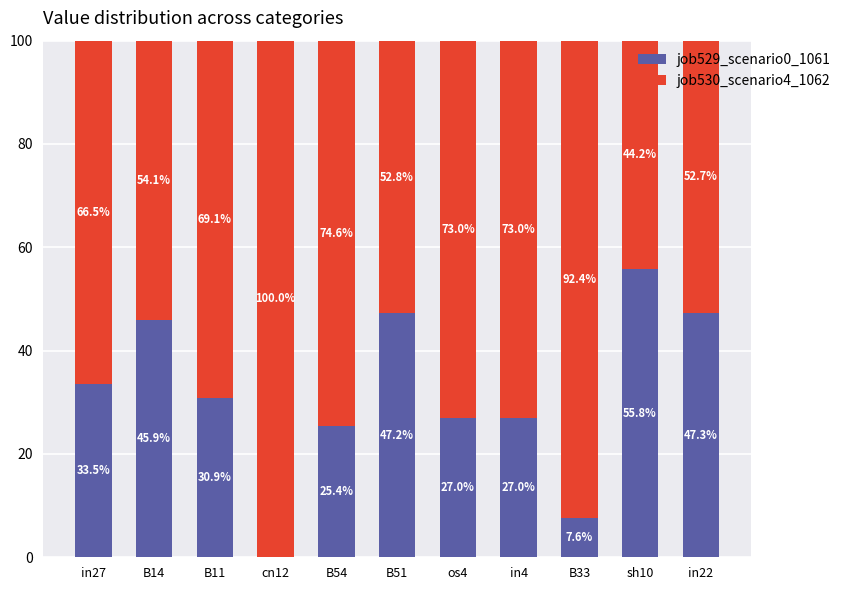

The job529_scenario0_1061 series shows 41.0 at B11. True or false?

False